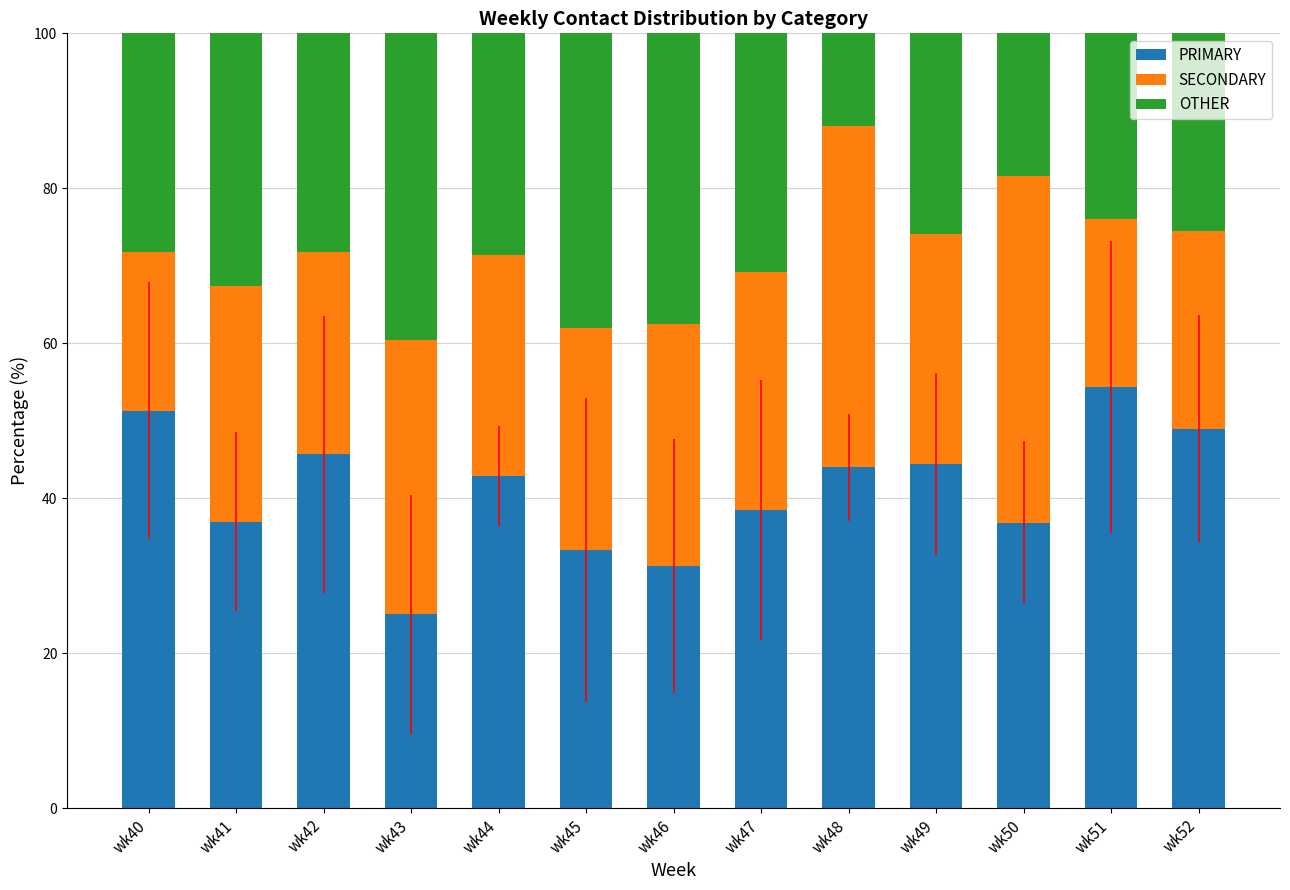

What is the minimum value for PRIMARY?

25.0